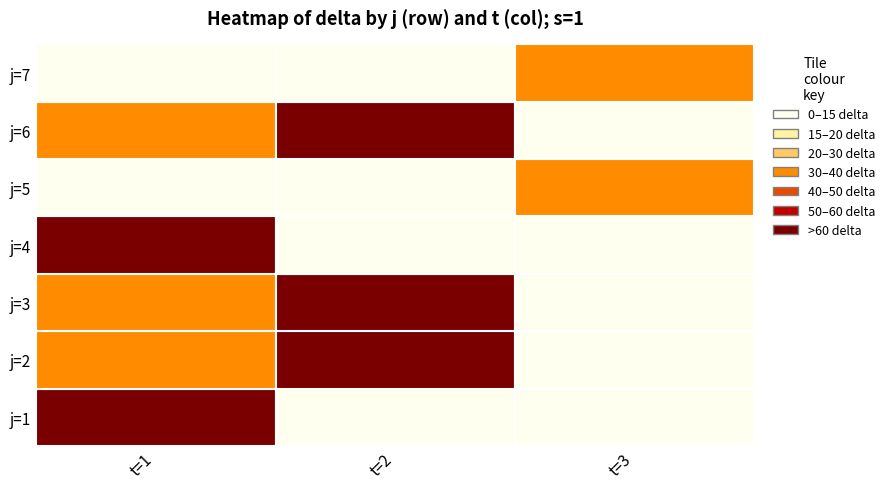

Is it true that 2 equals 62.5 at 6?

True